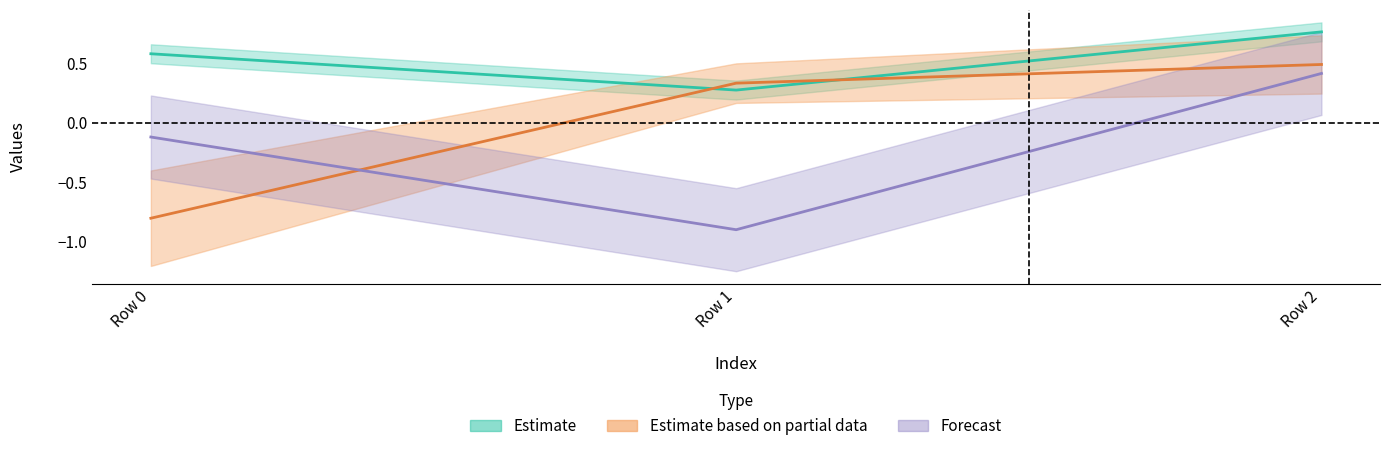

At which label does col_2 reach its peak?

Row 2